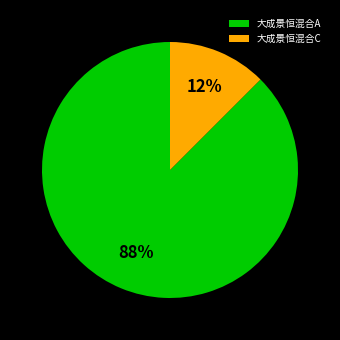

Is the sum of 大成景恒混合C and 大成景恒混合A greater than half?

Yes